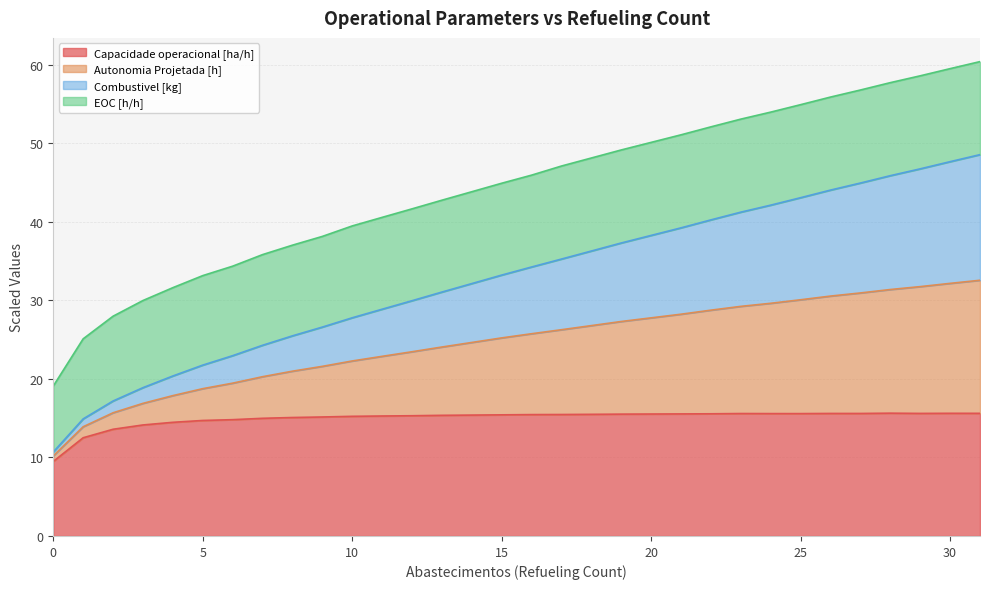

True or false: Capacidade operacional [ha/h] and Combustivel [kg] intersect in this chart.

False